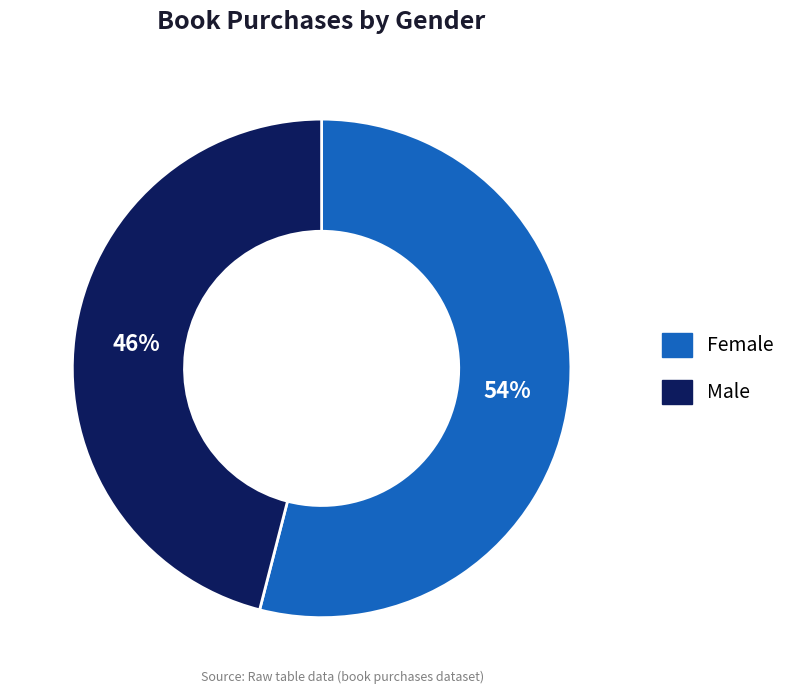

What is the ratio of the value at Female to the value at Male?

1.2